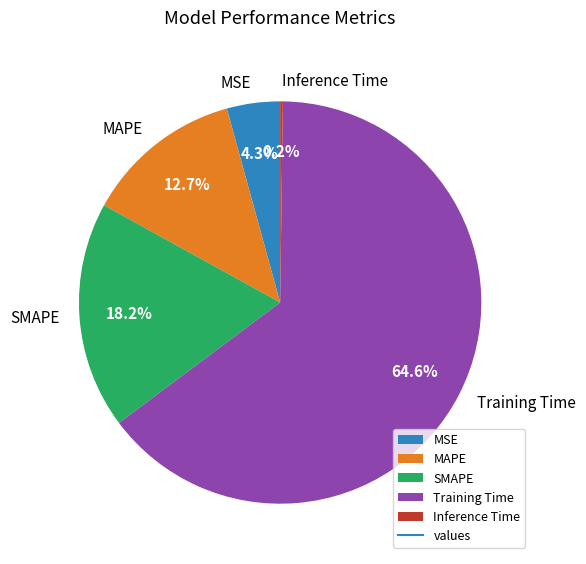

Which has a higher value, SMAPE or MSE?

SMAPE